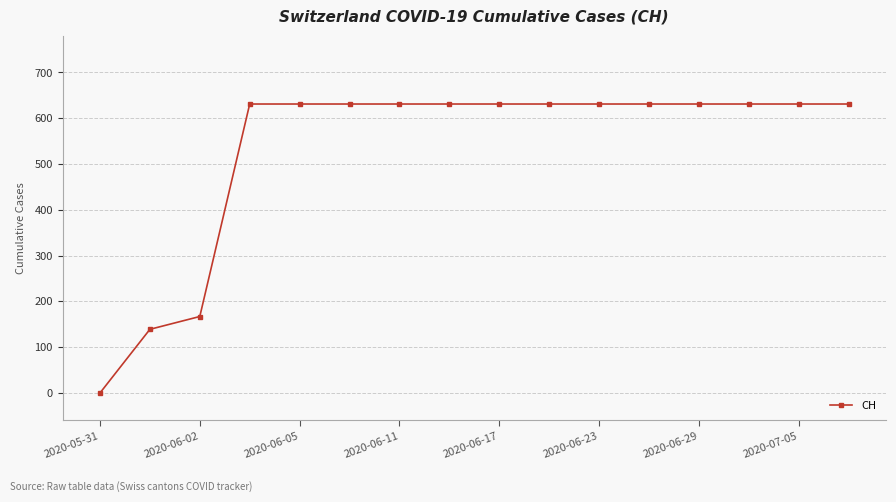

What is the maximum value shown in the chart?

631